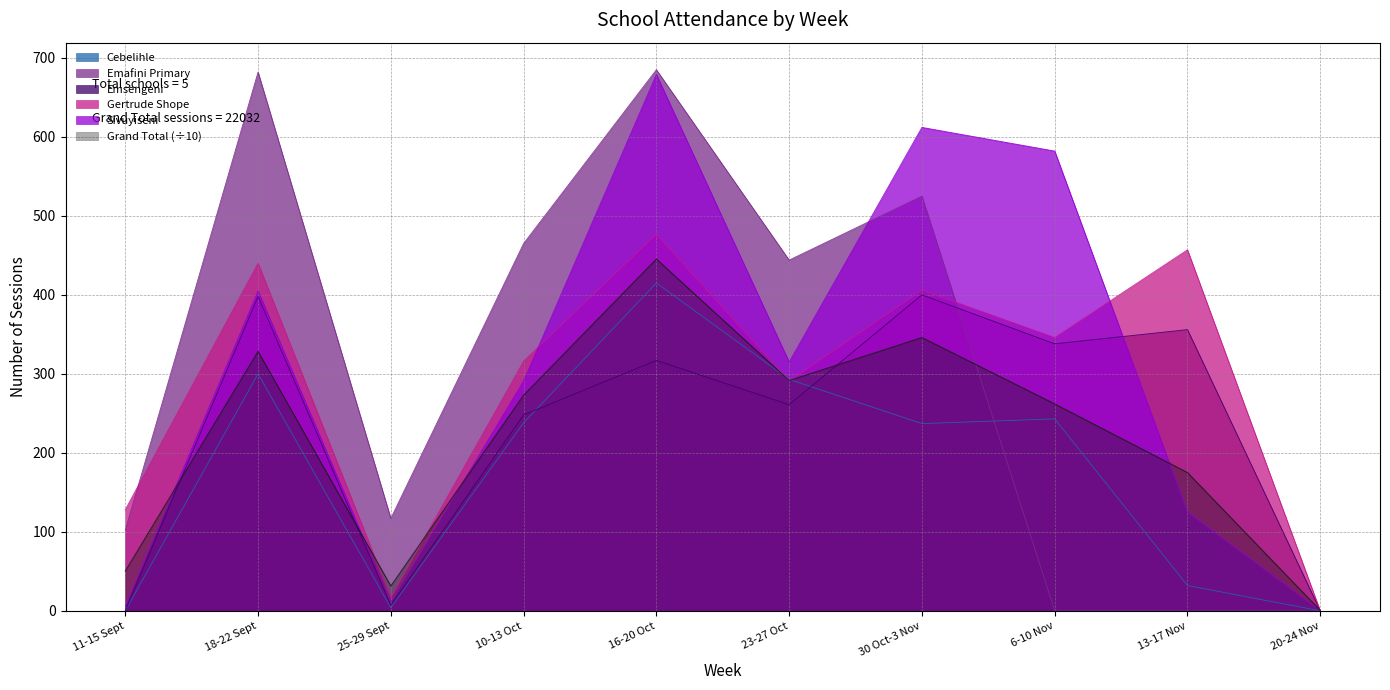

Is it true that Cebelihle equals 470.4 at 18-22 Sept?

False